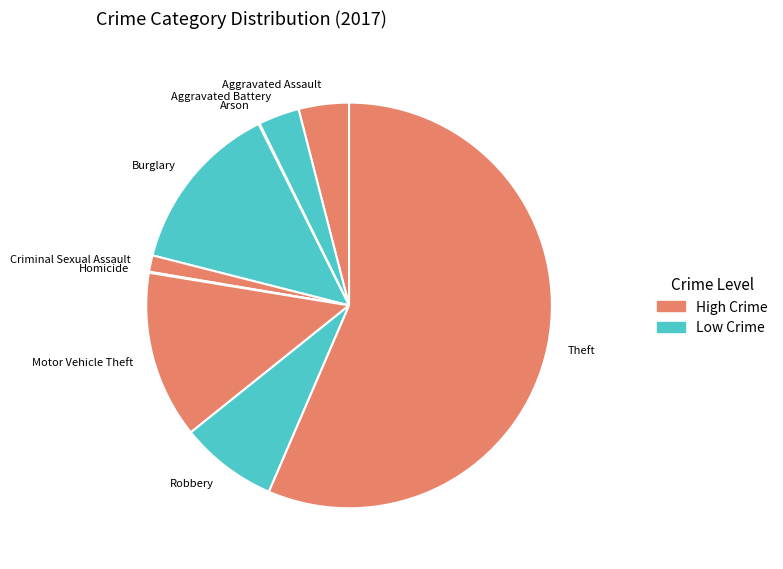

The Theft slice represents 68% of the pie. True or false?

False